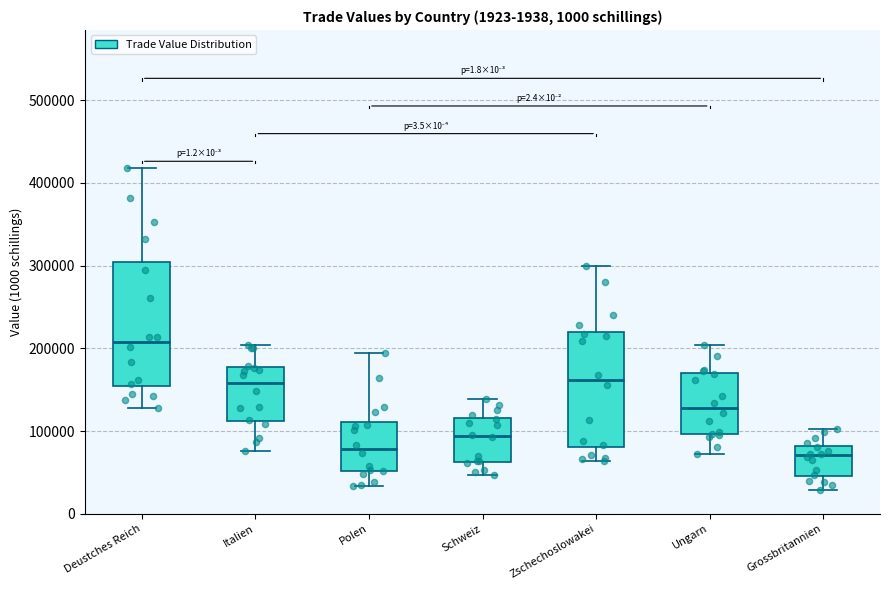

Reading left to right, read every box against the y-axis: the position of its median line, the range the box covers, and the ends of its whiskers. The values are not printed on the chart, so give them approximately, as read against the axis.

Deustches Reich: median 210000, box 150000 to 300000, whiskers 130000 to 420000
Italien: median 160000, box 110000 to 180000, whiskers 80000 to 200000
Polen: median 80000, box 50000 to 110000, whiskers 30000 to 190000
Schweiz: median 90000, box 60000 to 120000, whiskers 50000 to 140000
Zschechoslowakei: median 160000, box 80000 to 220000, whiskers 60000 to 300000
Ungarn: median 130000, box 100000 to 170000, whiskers 70000 to 200000
Grossbritannien: median 70000, box 50000 to 80000, whiskers 30000 to 100000